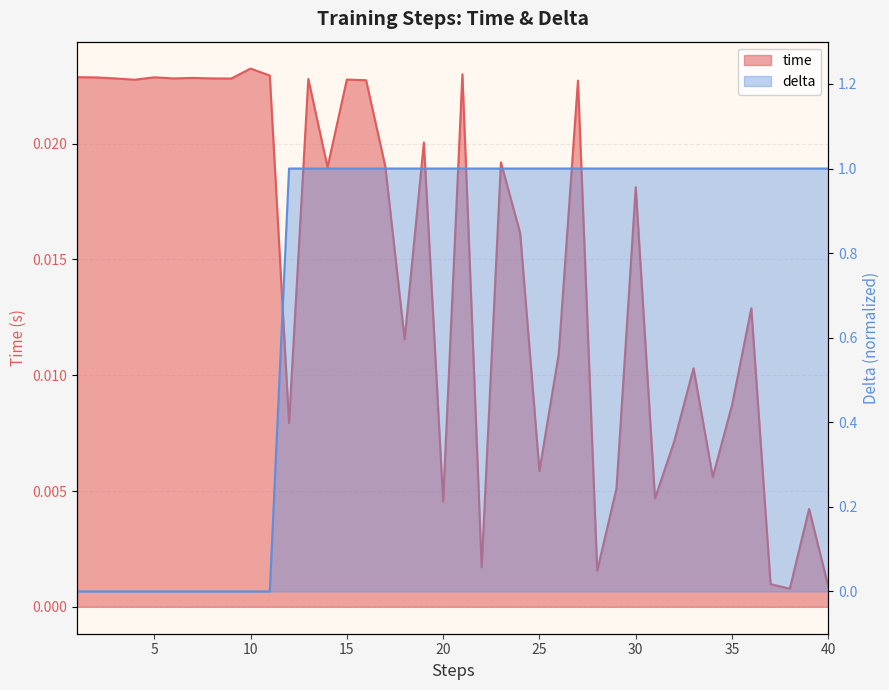

Which label corresponds to the largest value in the chart?

12